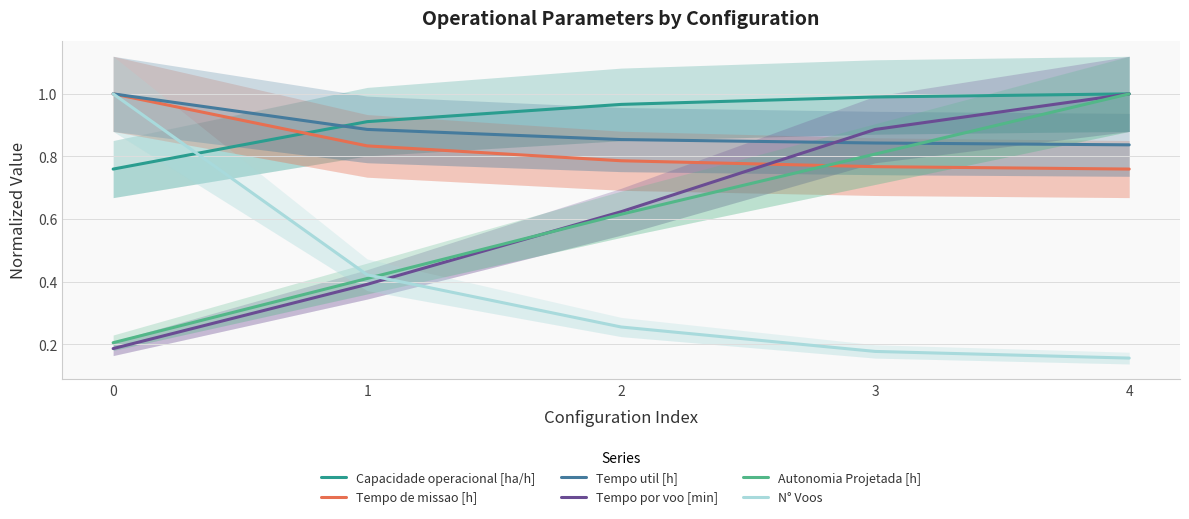

At 3, list the series in order from smallest to largest.

N° Voos, Tempo de missao [h], Autonomia Projetada [h], Tempo util [h], Tempo por voo [min], Capacidade operacional [ha/h]